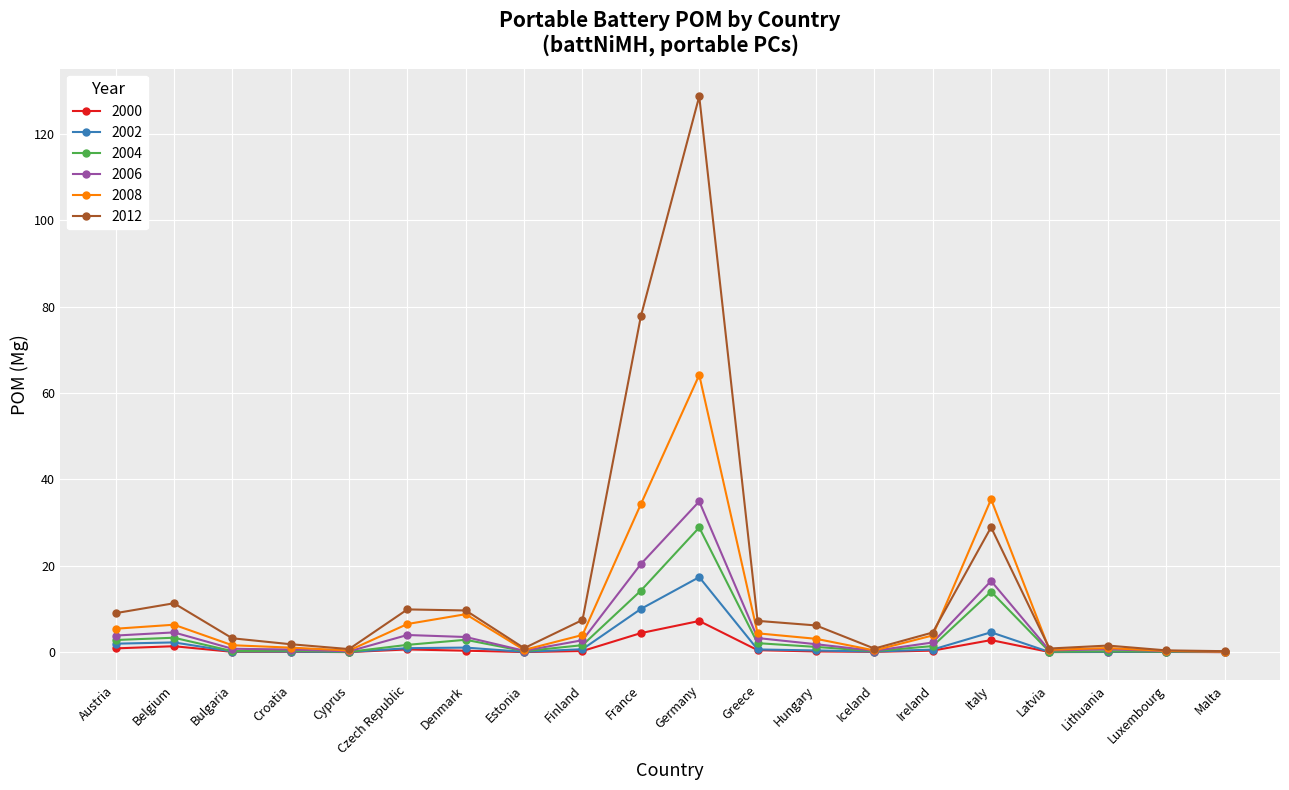

True or false: 2002 has a value of 17.4 at Germany.

True